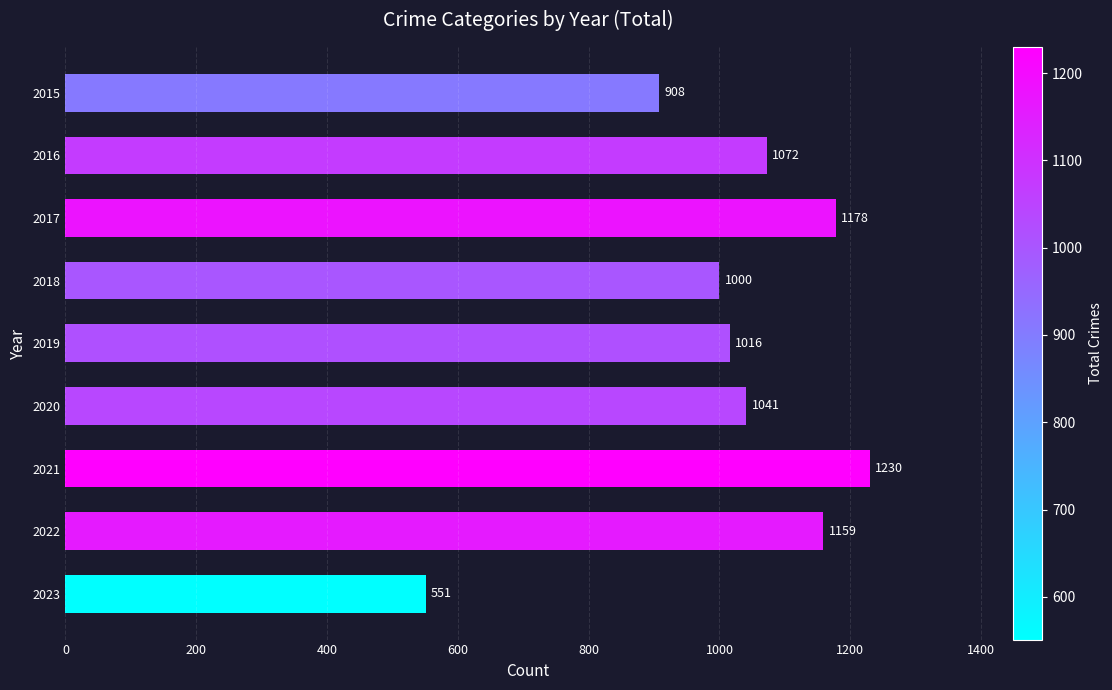

The chart shows a value of 1230 at 2021. True or false?

True